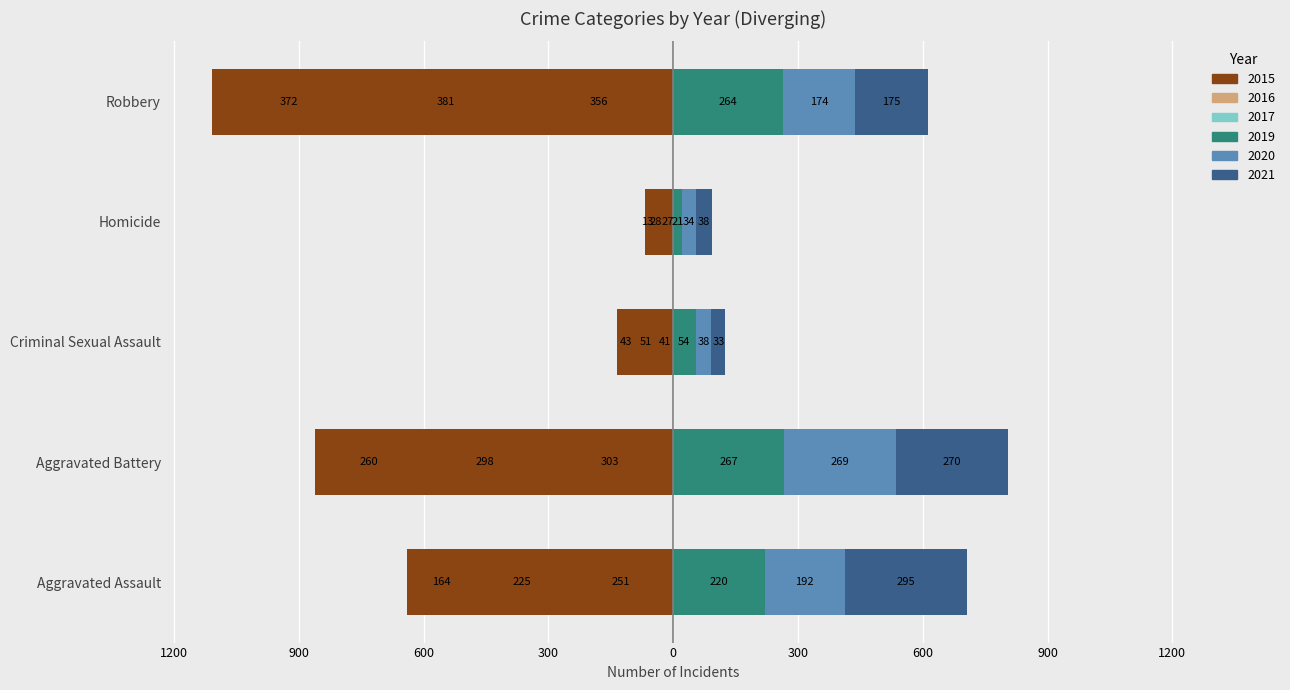

What is the difference between the maximum and minimum values in the 2021 series?

262